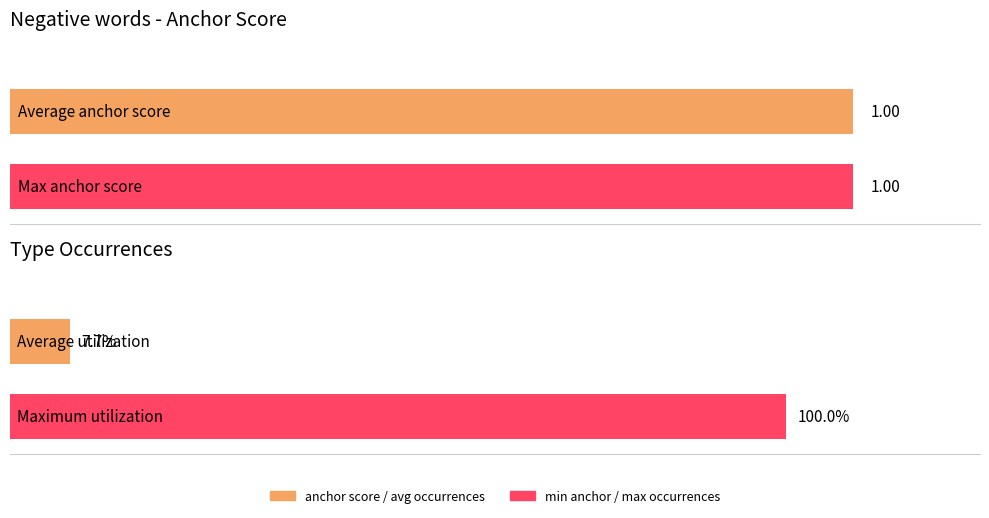

True or false: type occurences has a value of 8.5 at dangerous.

False